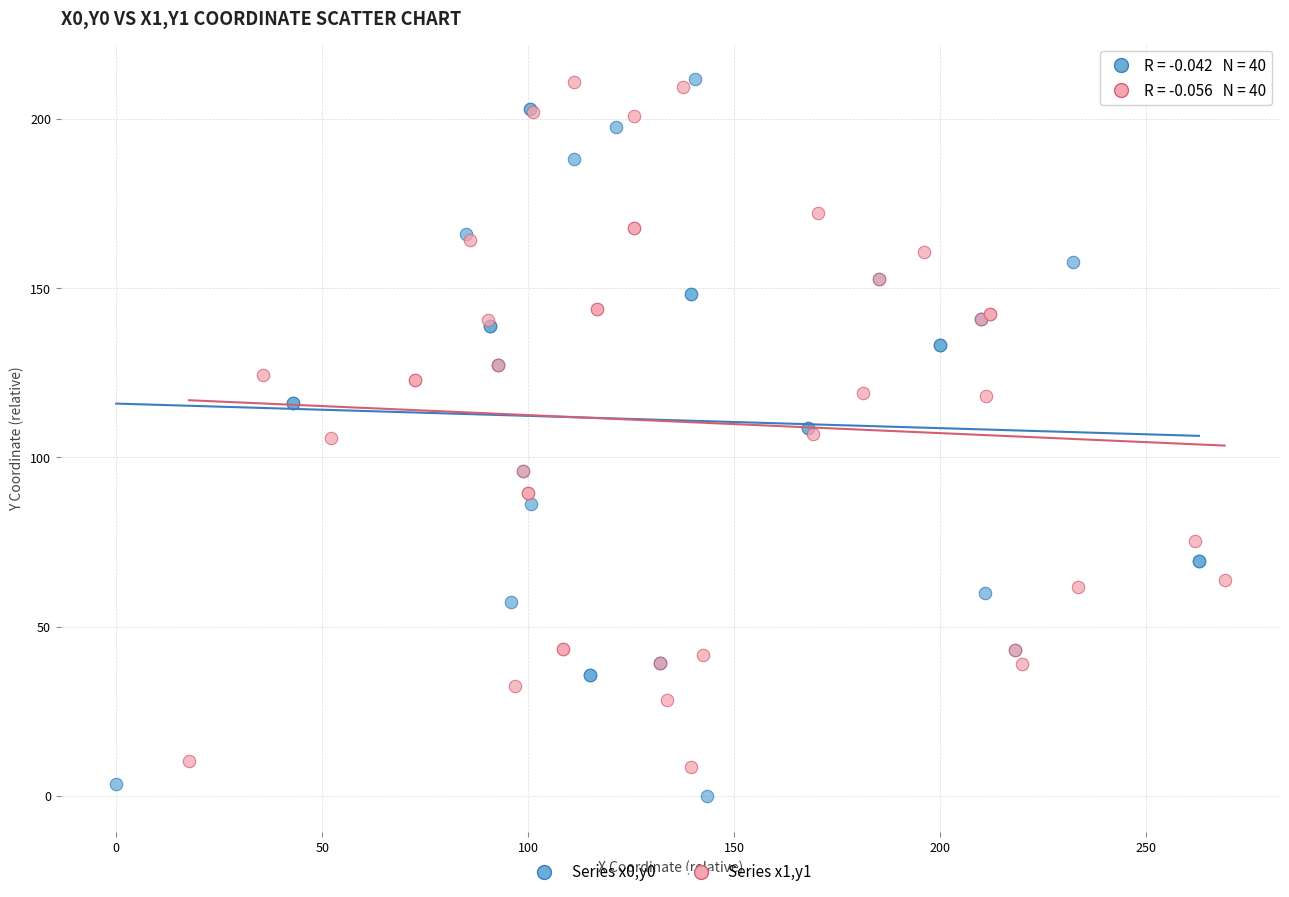

What are all the series names shown in the legend?

Series x0,y0, Series x1,y1